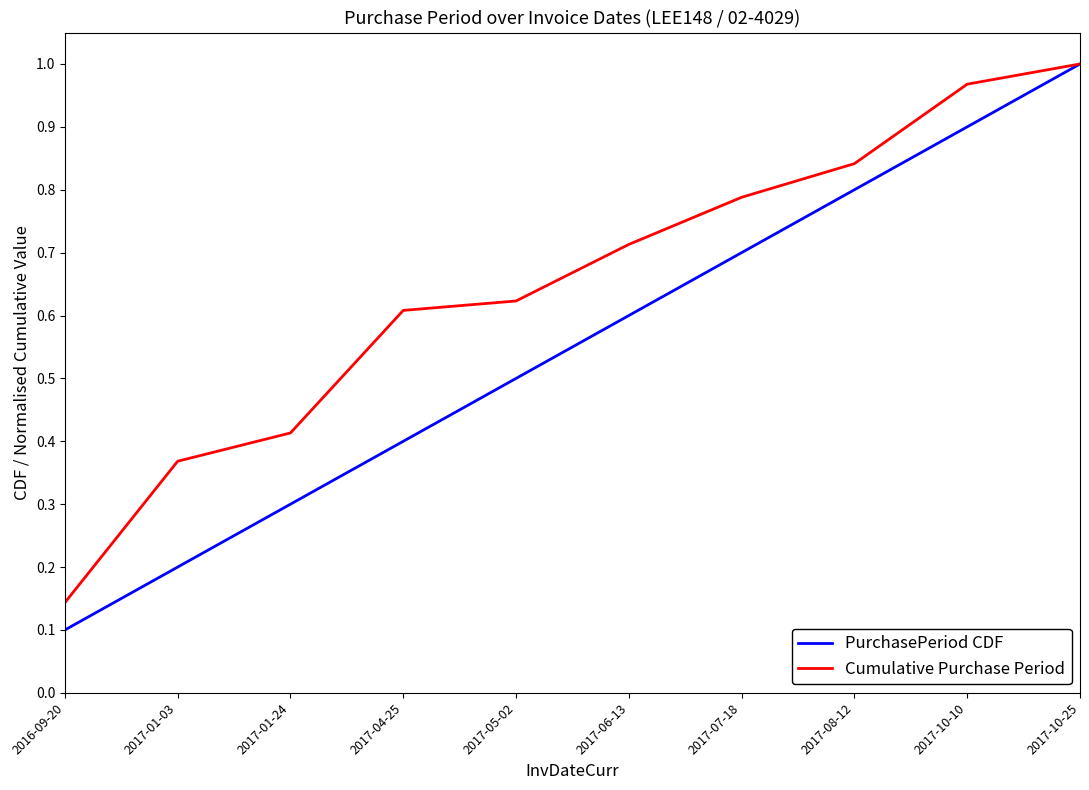

Is the value of PurchasePeriod CDF at 2017-06-13 greater than the value of Cumulative Purchase Period at 2017-05-02?

No